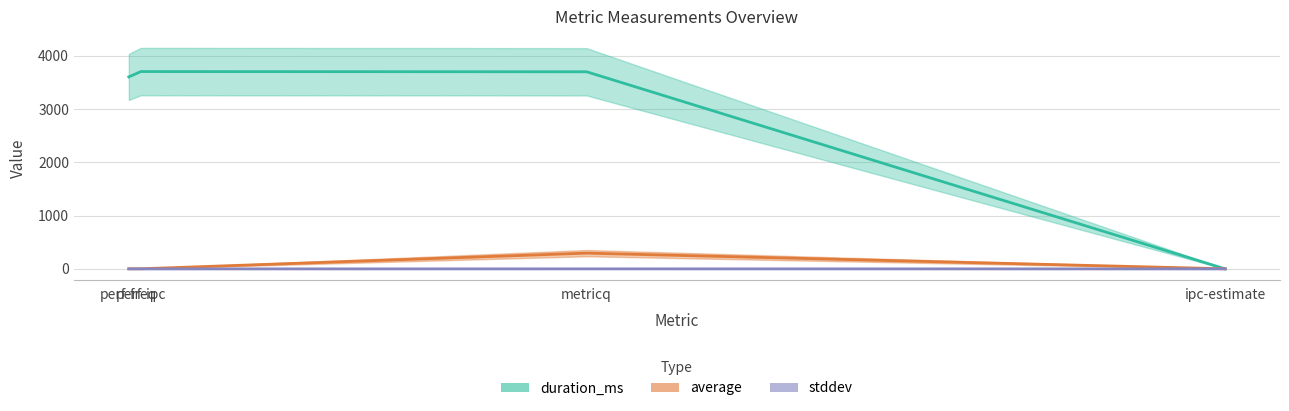

List the series in order of their peak value, lowest first.

stddev, average, duration_ms